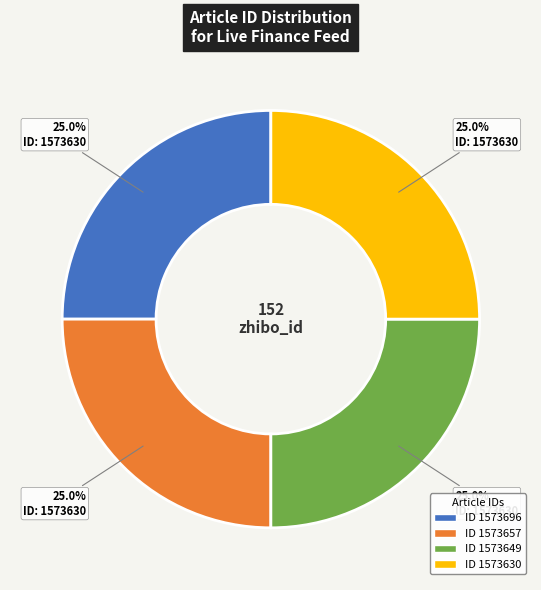

Is there any slice that represents more than half of the pie?

No